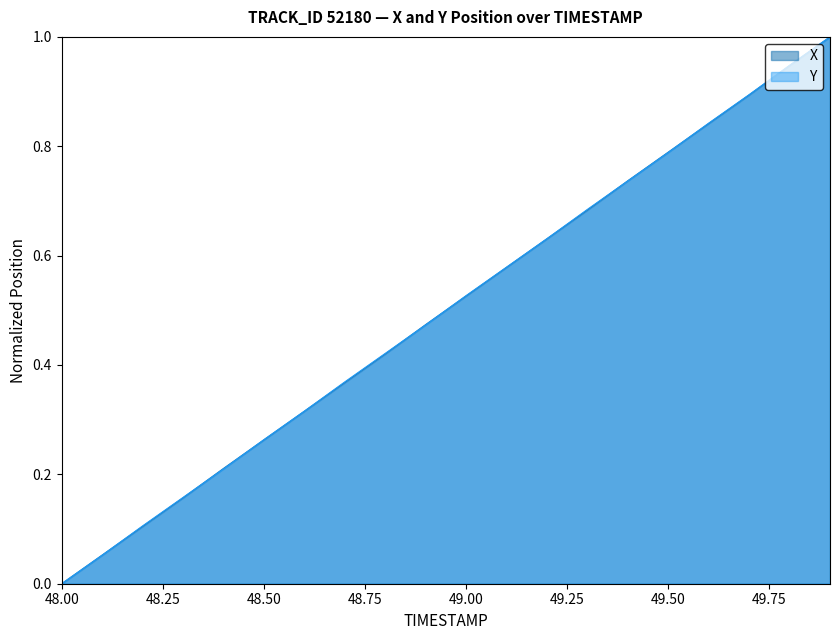

What is the sum of all X values?

10.0